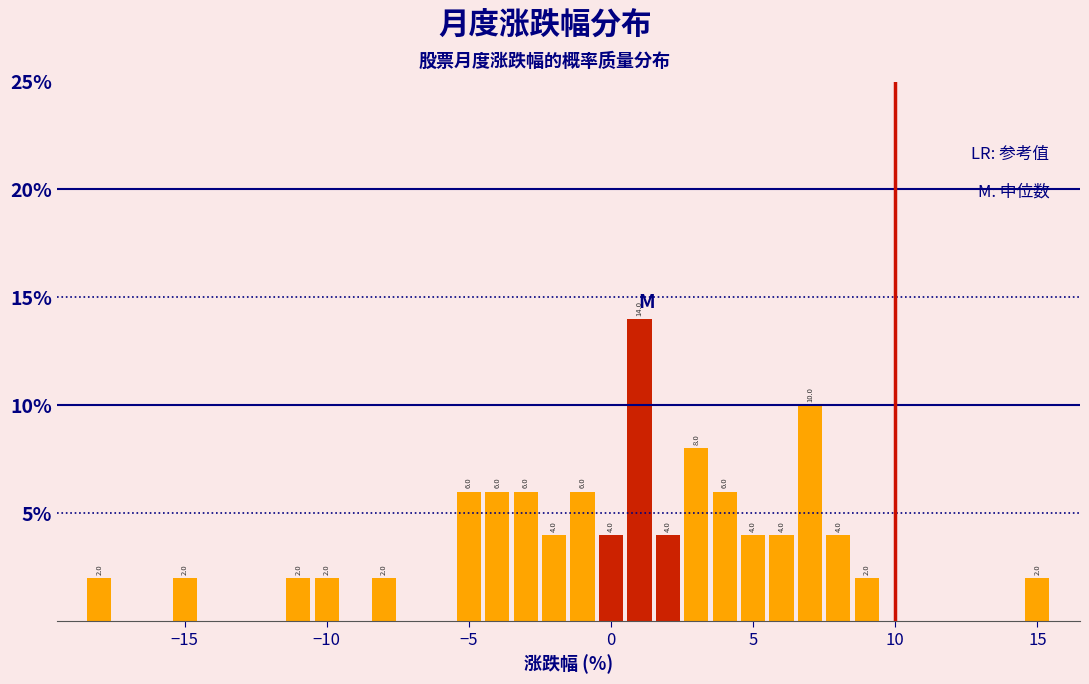

Around what value on the x-axis is the tallest bar? Give the approximate position of its centre, as read against the axis.

1.0